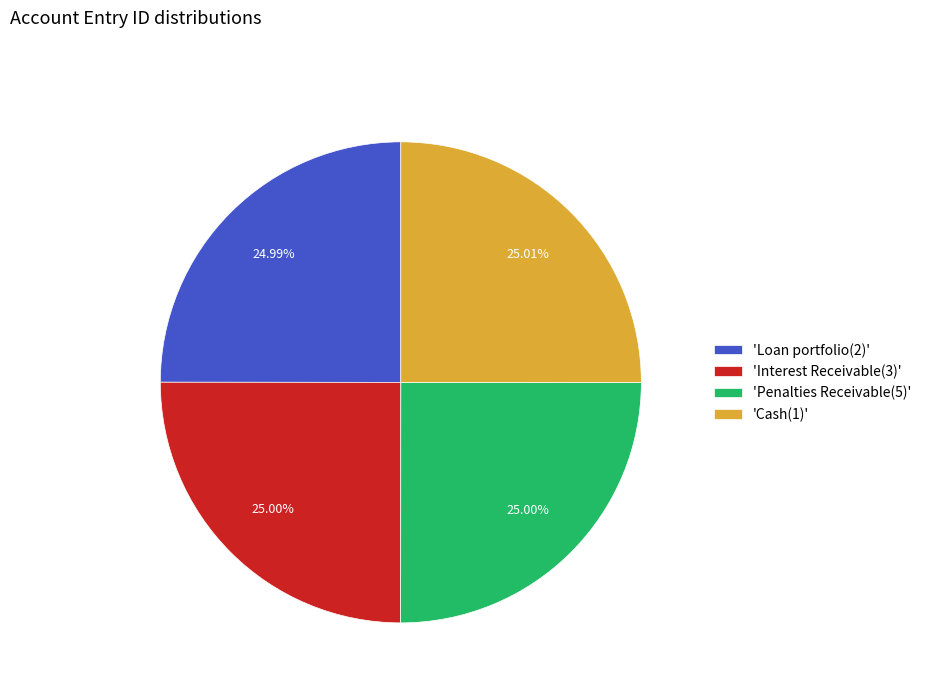

Is there a majority slice in this chart?

No